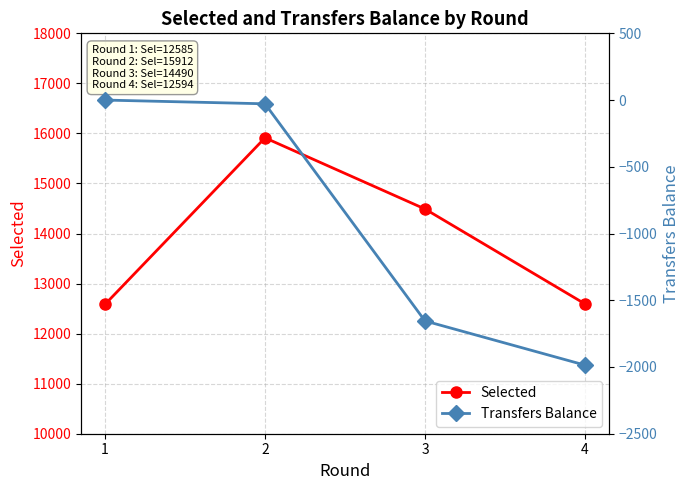

What is the difference between the highest and lowest values at 4?

14580